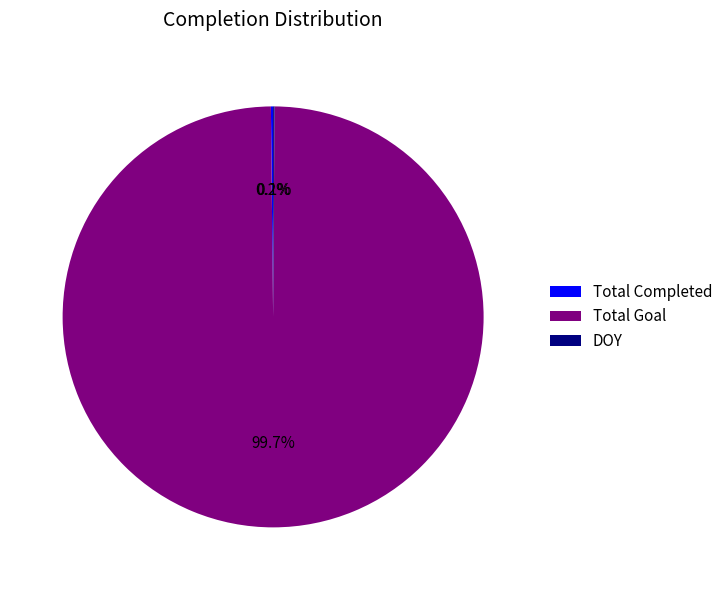

Which slice is the largest?

Total Goal